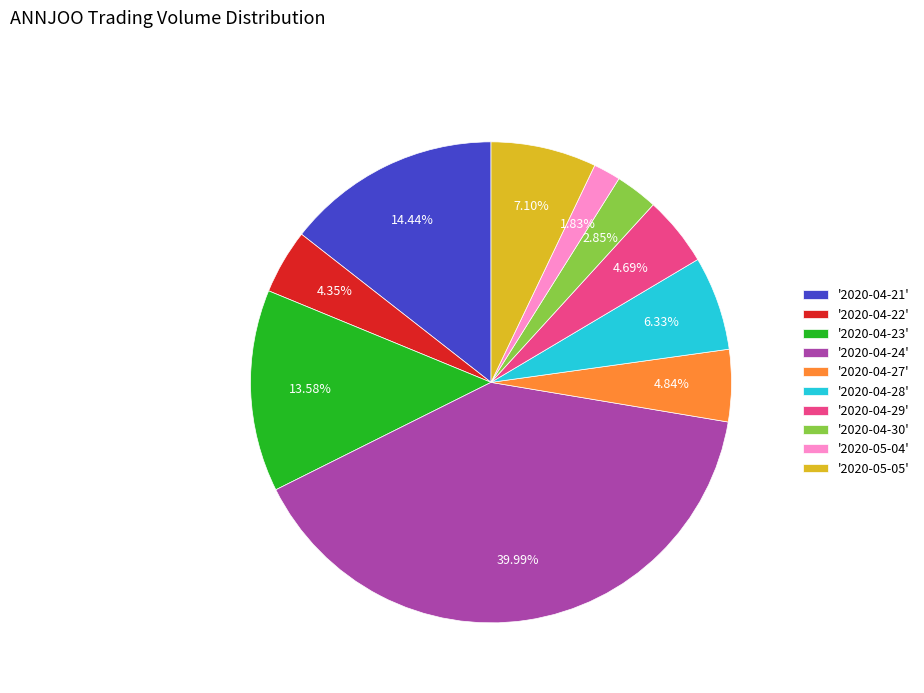

Does '2020-04-23' represent more than half of the total?

No